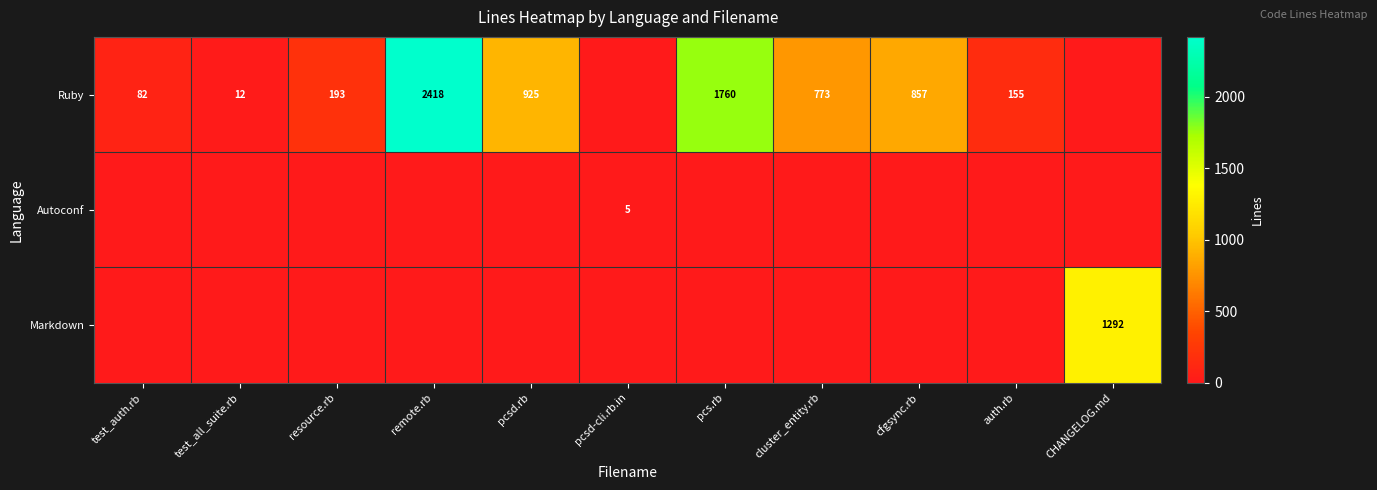

Is the value of Ruby at resource.rb greater than the value of Markdown at CHANGELOG.md?

No